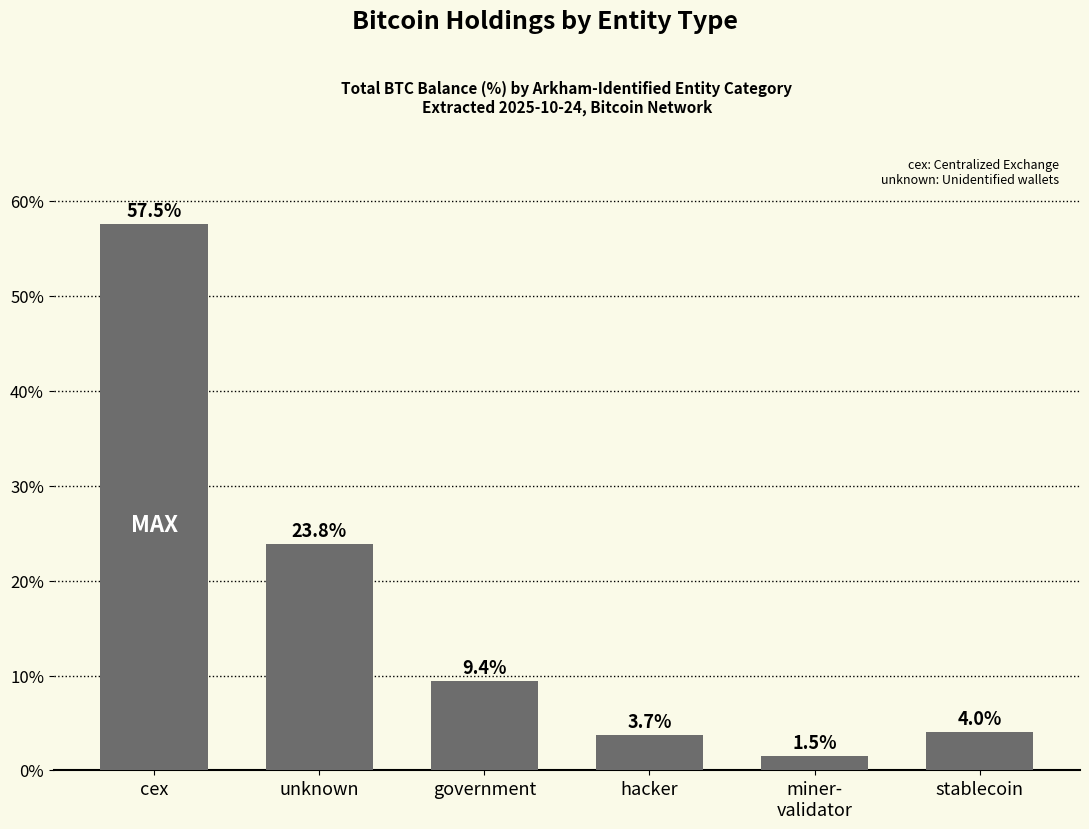

What is the sum of the values at miner-
validator and cex?

59.0